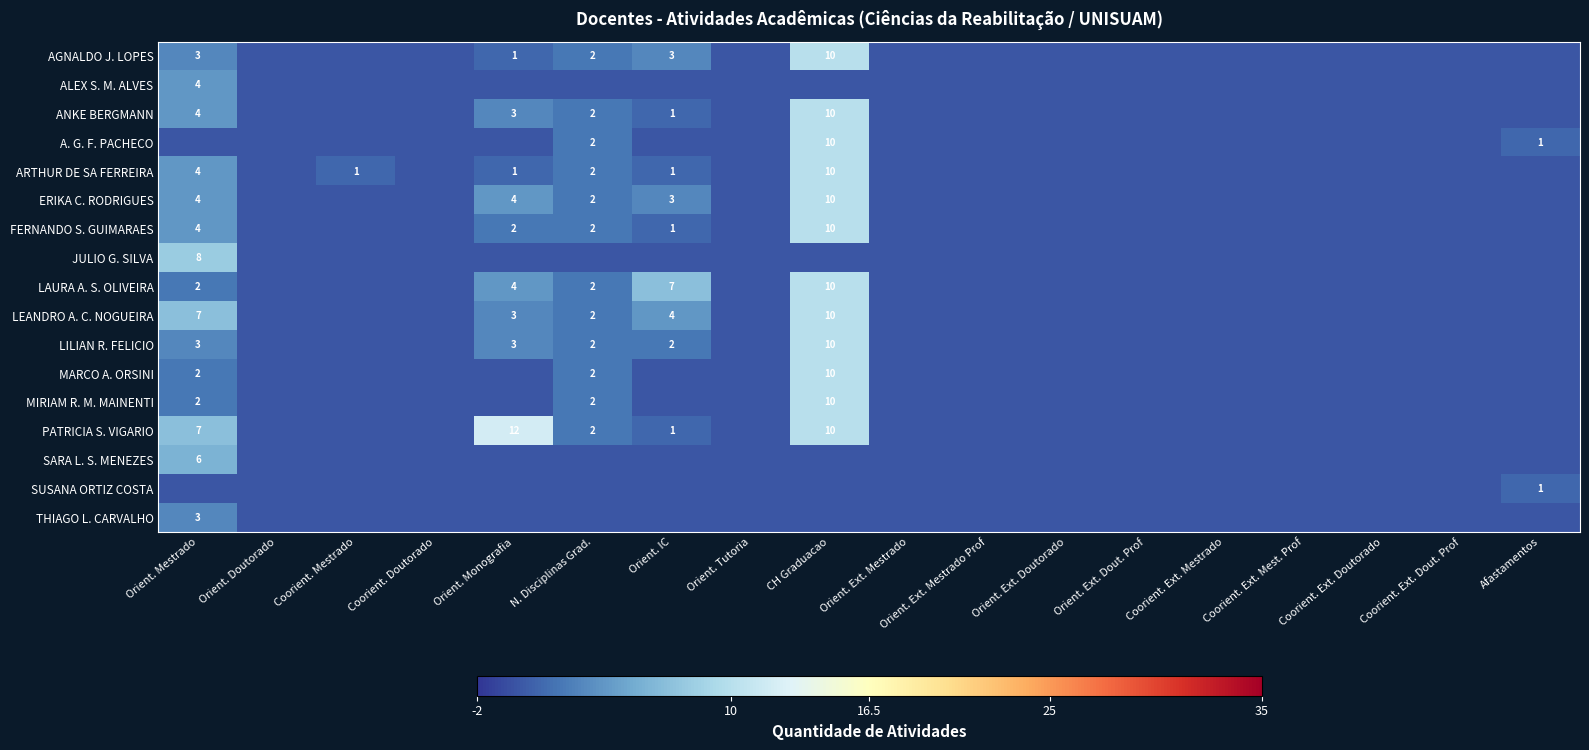

The ERIKA C. RODRIGUES series shows 4 at Orient. Mestrado. True or false?

True